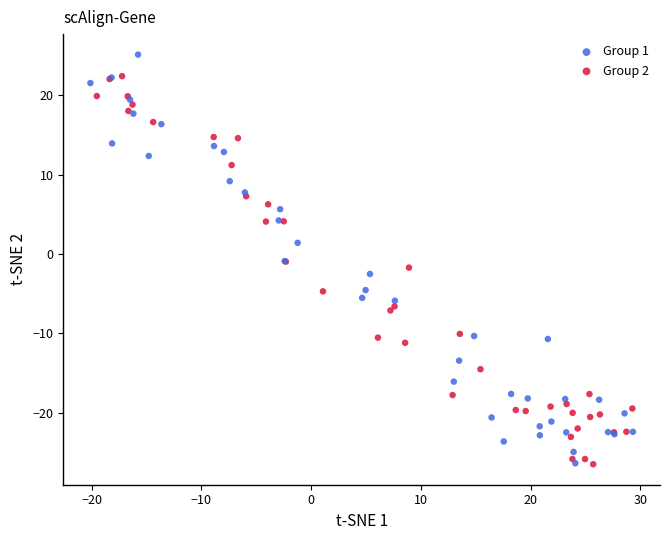

Which series contains the highest Y value?

Group 1